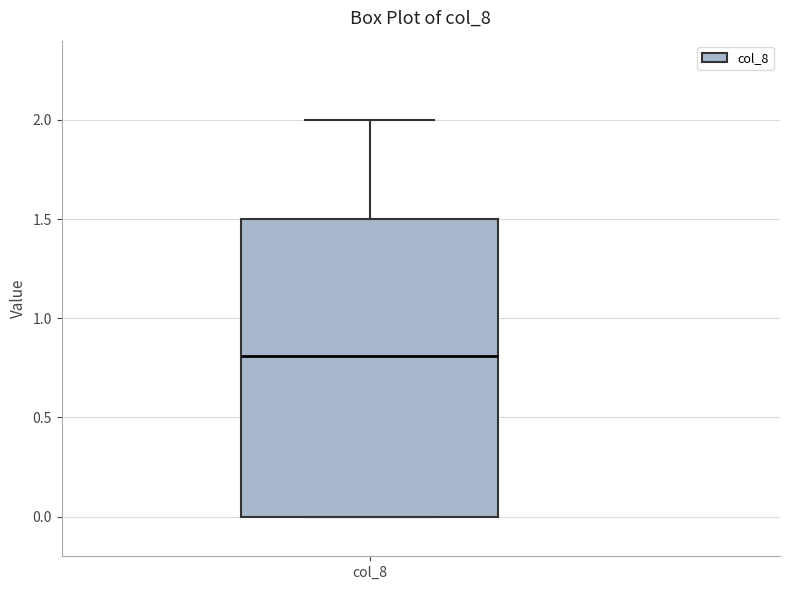

Transcribe this box plot: give where the median line is, the range the box spans, and where the two whiskers end, as read against the y-axis. The values are not printed on the chart, so give them approximately, as read against the axis.

median 0.8, box 0.0 to 1.5, whiskers 0.0 to 2.0